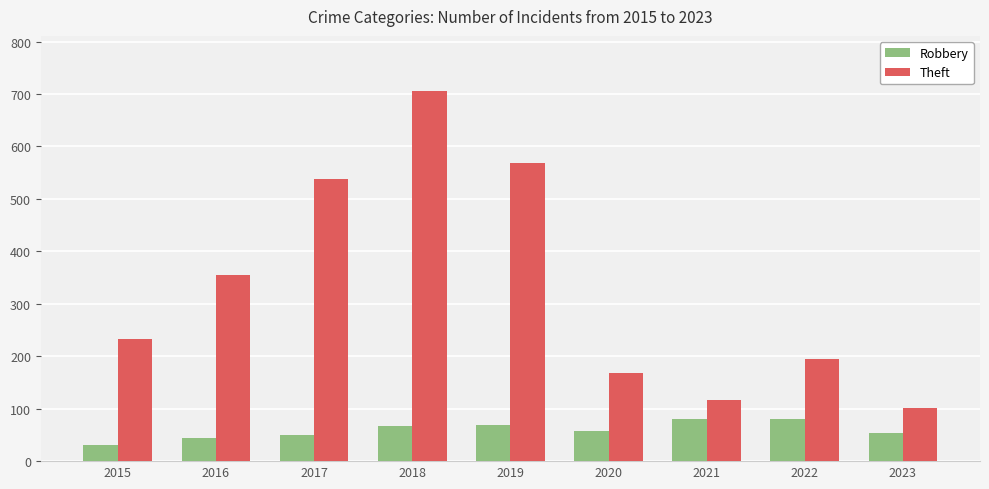

What is the spread (max minus min) of values at 2015?

203